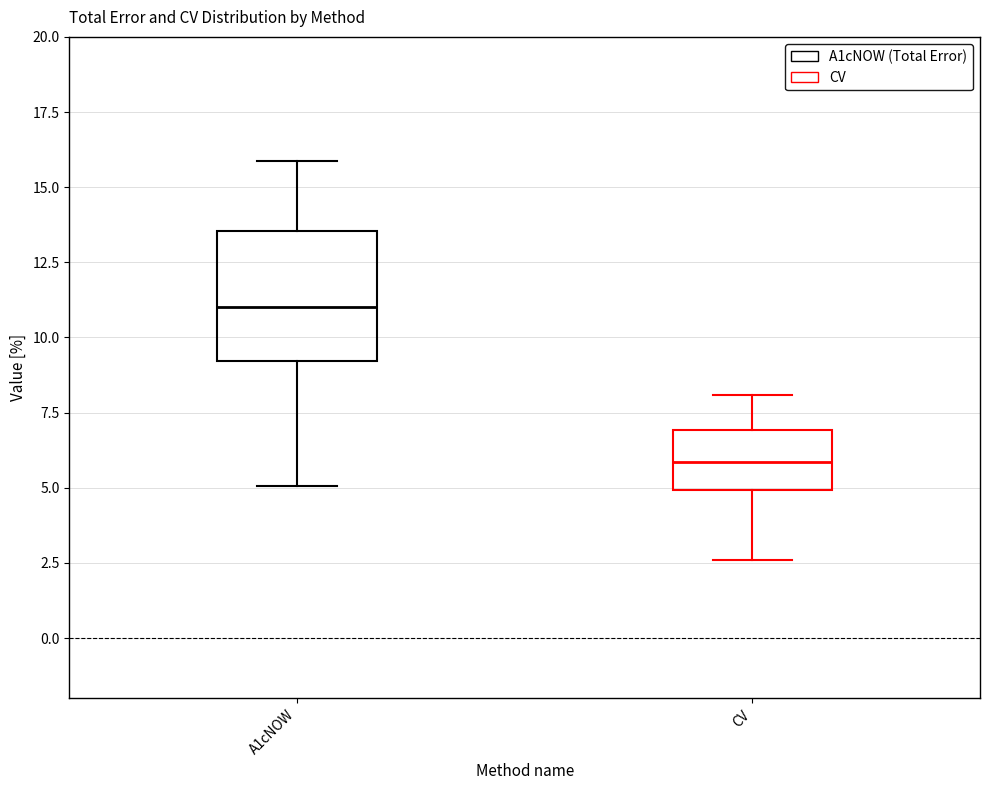

Which box is the tallest, from its lower edge to its upper edge?

A1cNOW